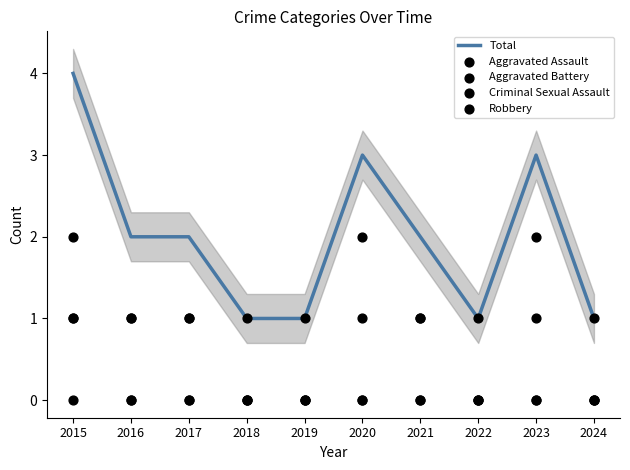

Which series has the largest total across all categories?

Total